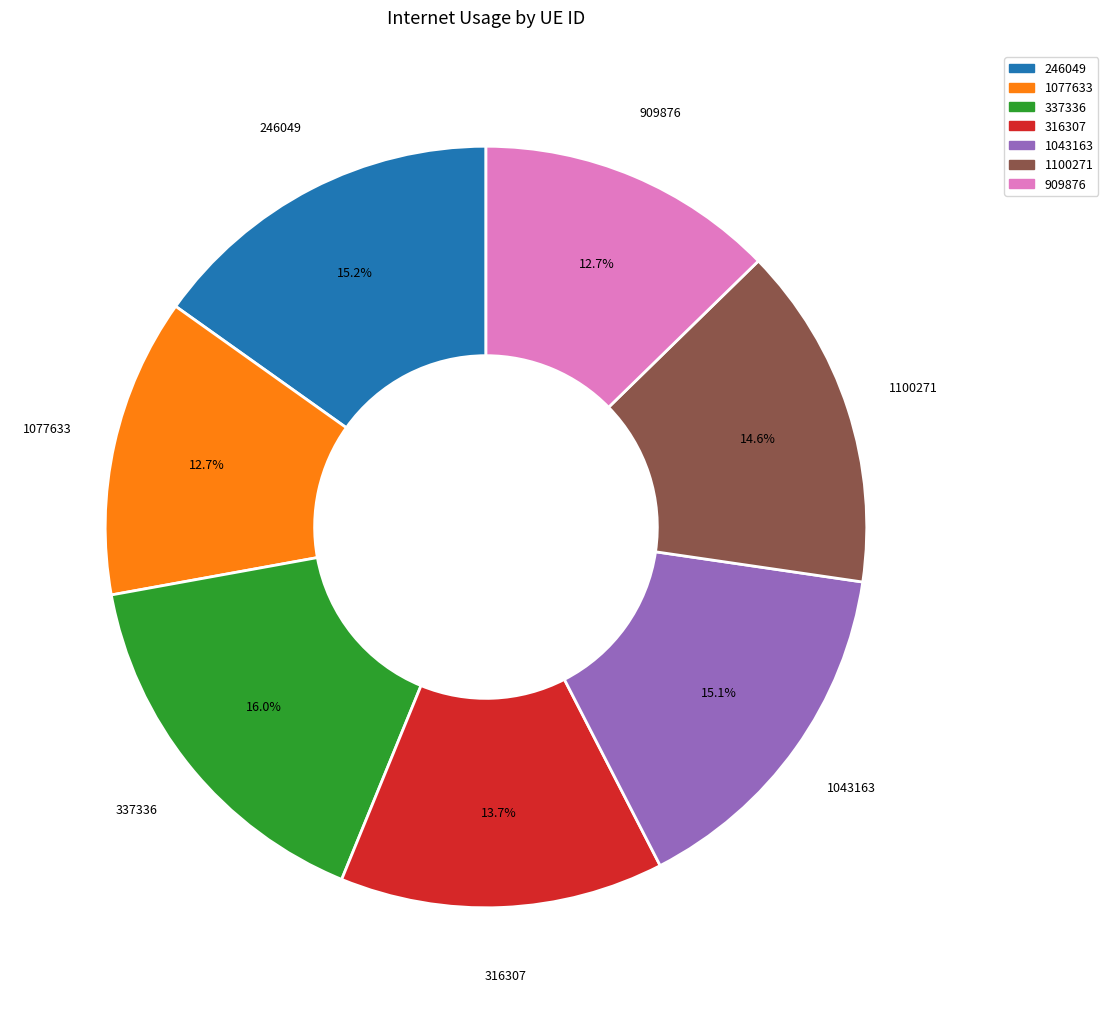

The 1043163 slice represents 15% of the pie. True or false?

True